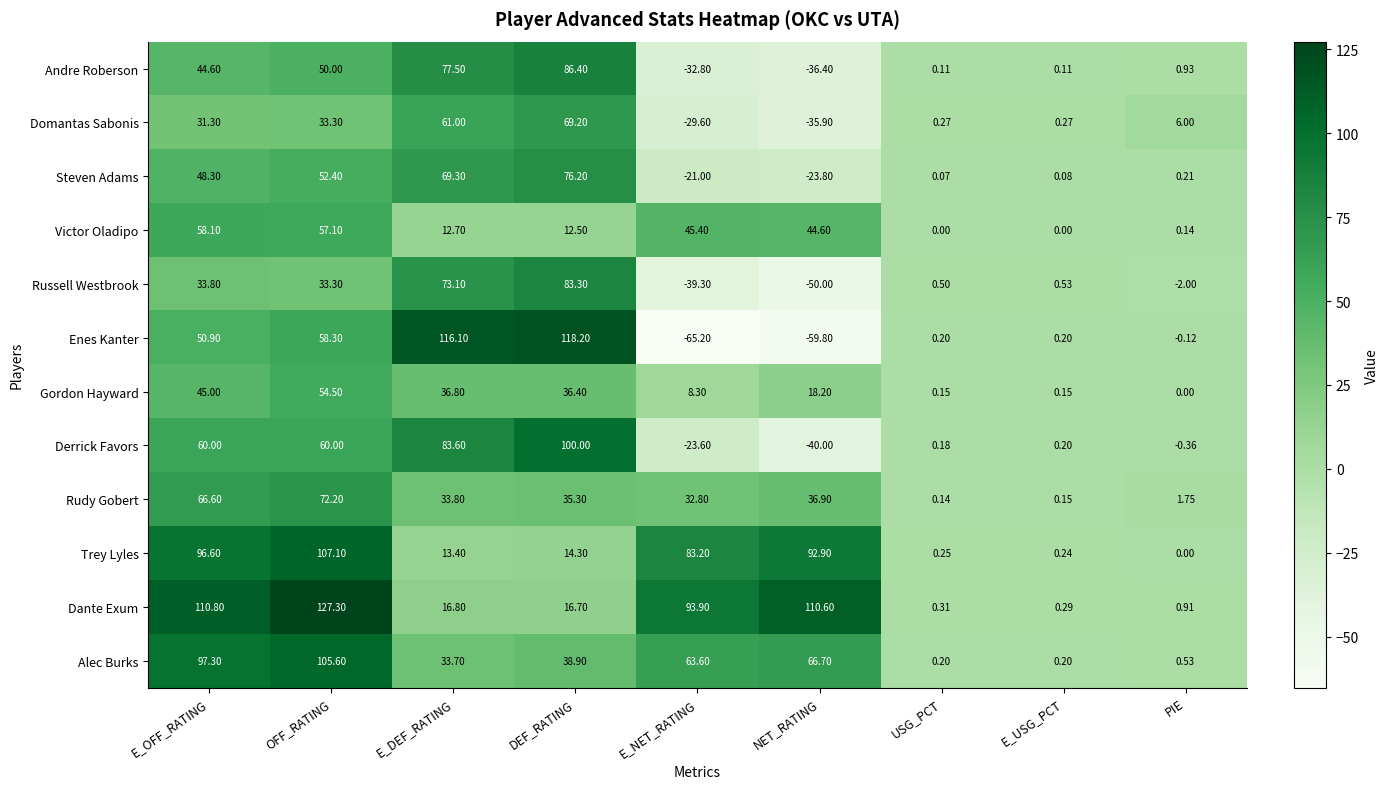

Which series has the widest spread of values?

Enes Kanter